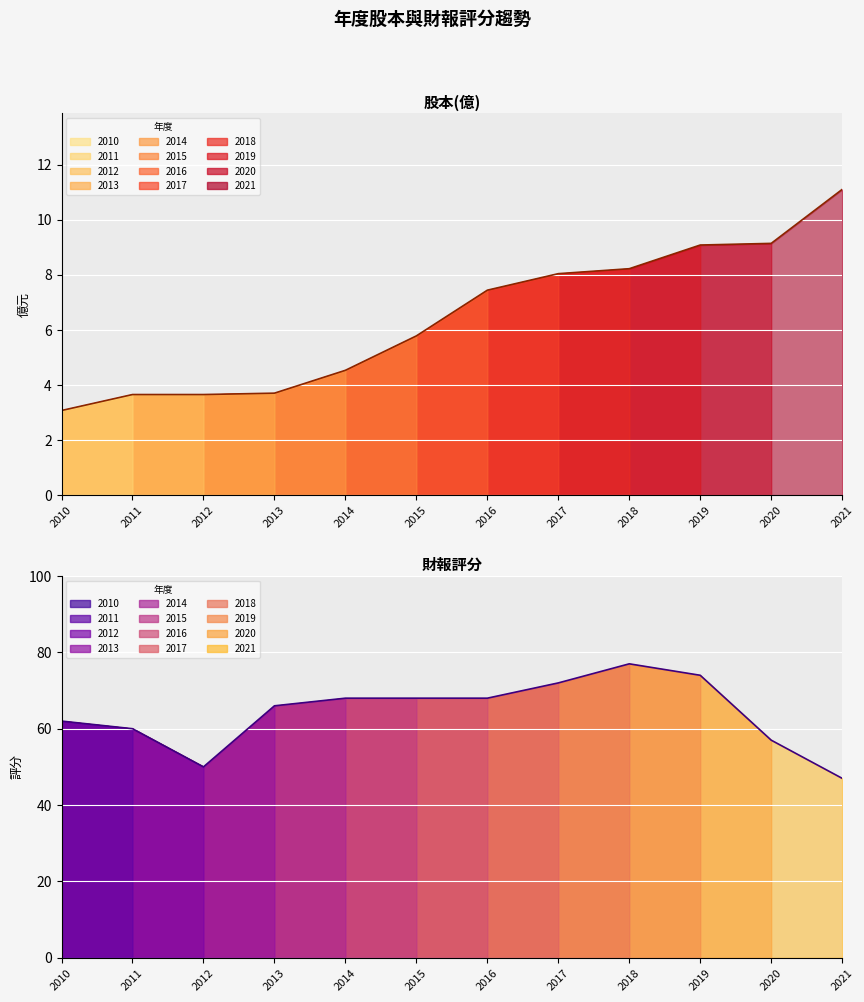

True or false: 股本(億) has more than 1 interior local peaks.

False